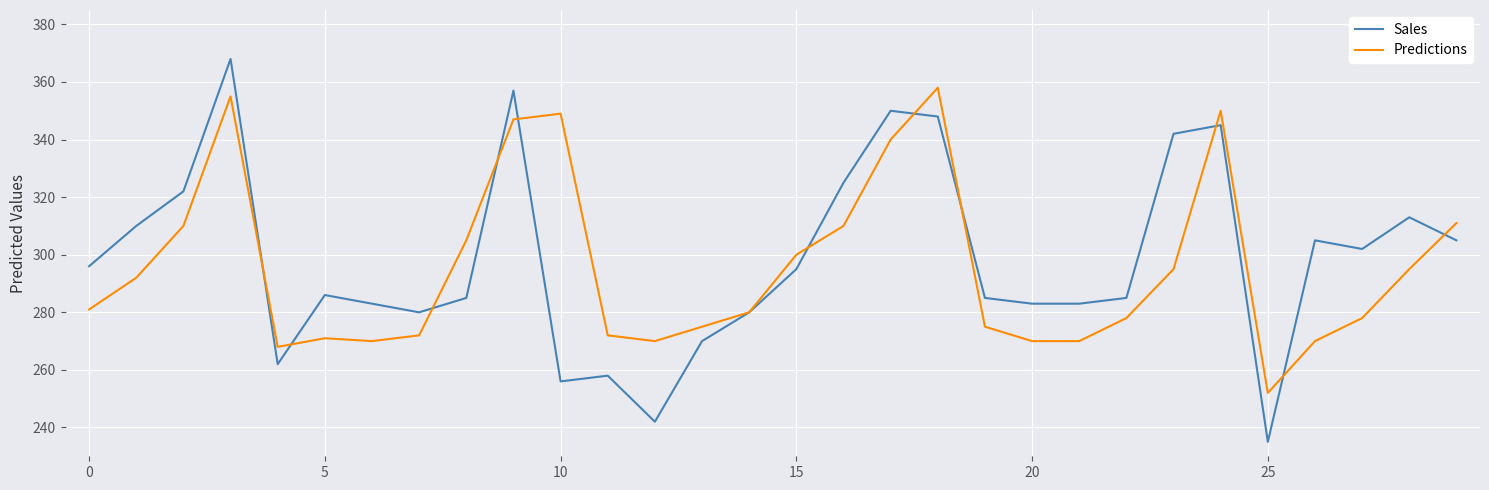

Rank the series by their maximum value, from lowest to highest.

Predictions, Sales